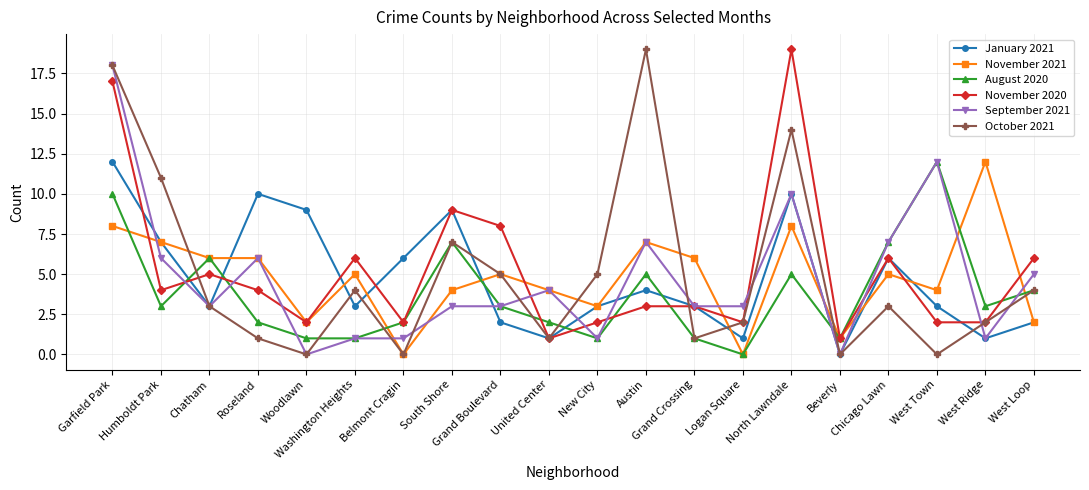

How many data points does each series have?

20